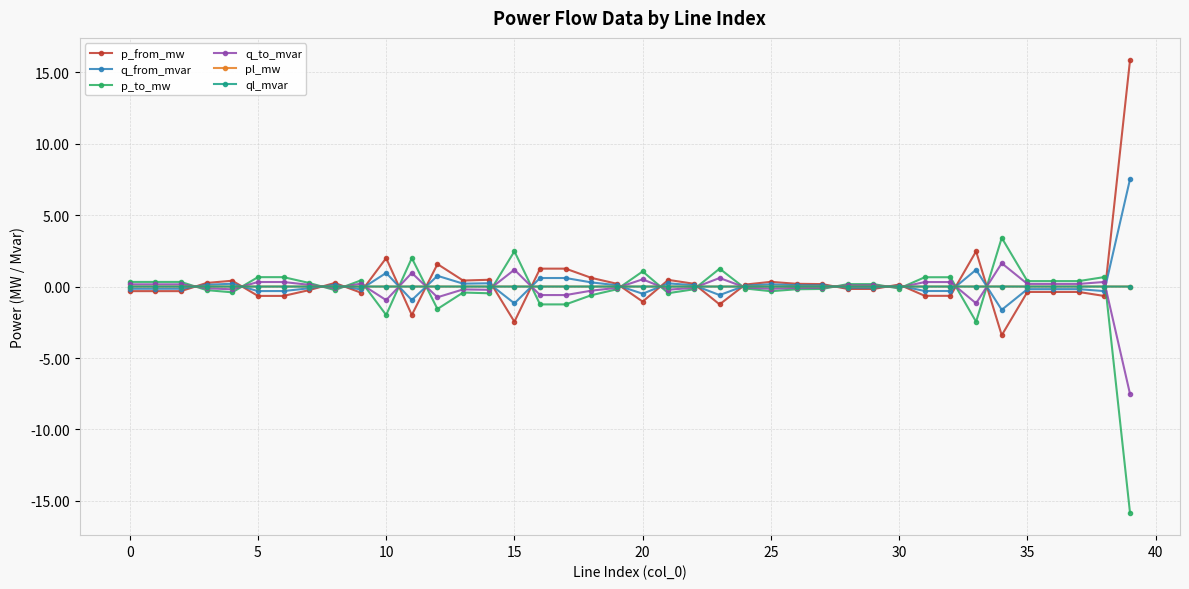

True or false: p_from_mw and q_to_mvar cross at least once.

True